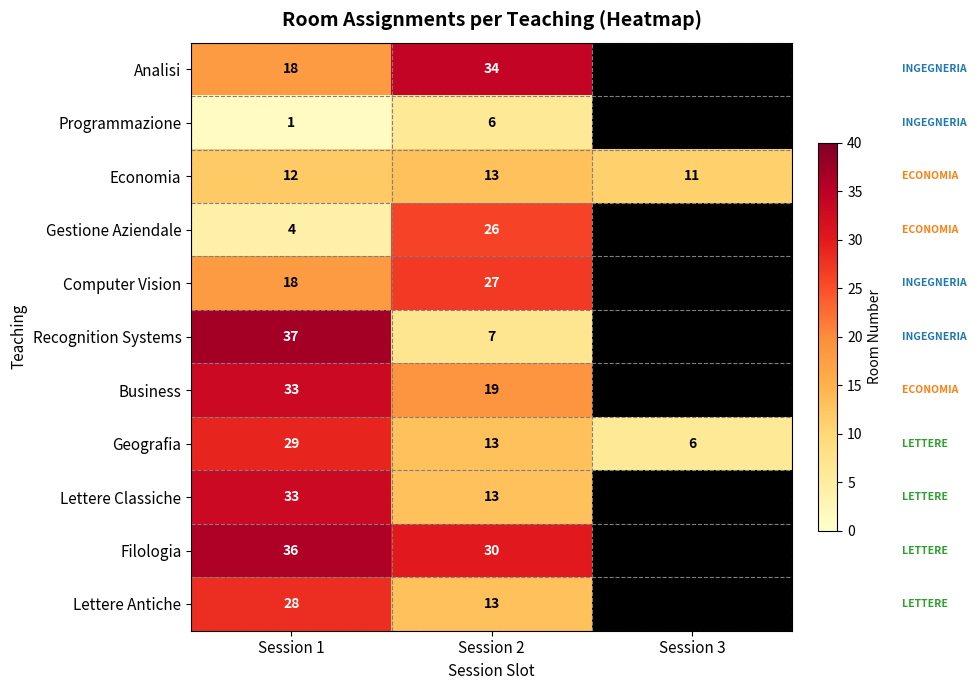

Is it true that Gestione Aziendale equals 2 at Session 1?

False